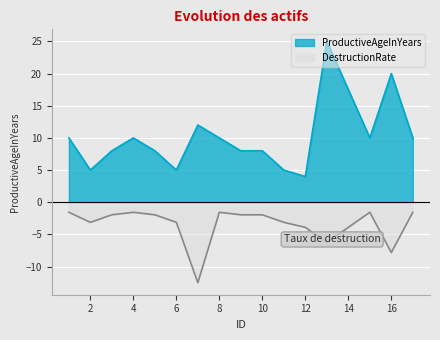

Which series has the largest total across all categories?

ProductiveAgeInYears